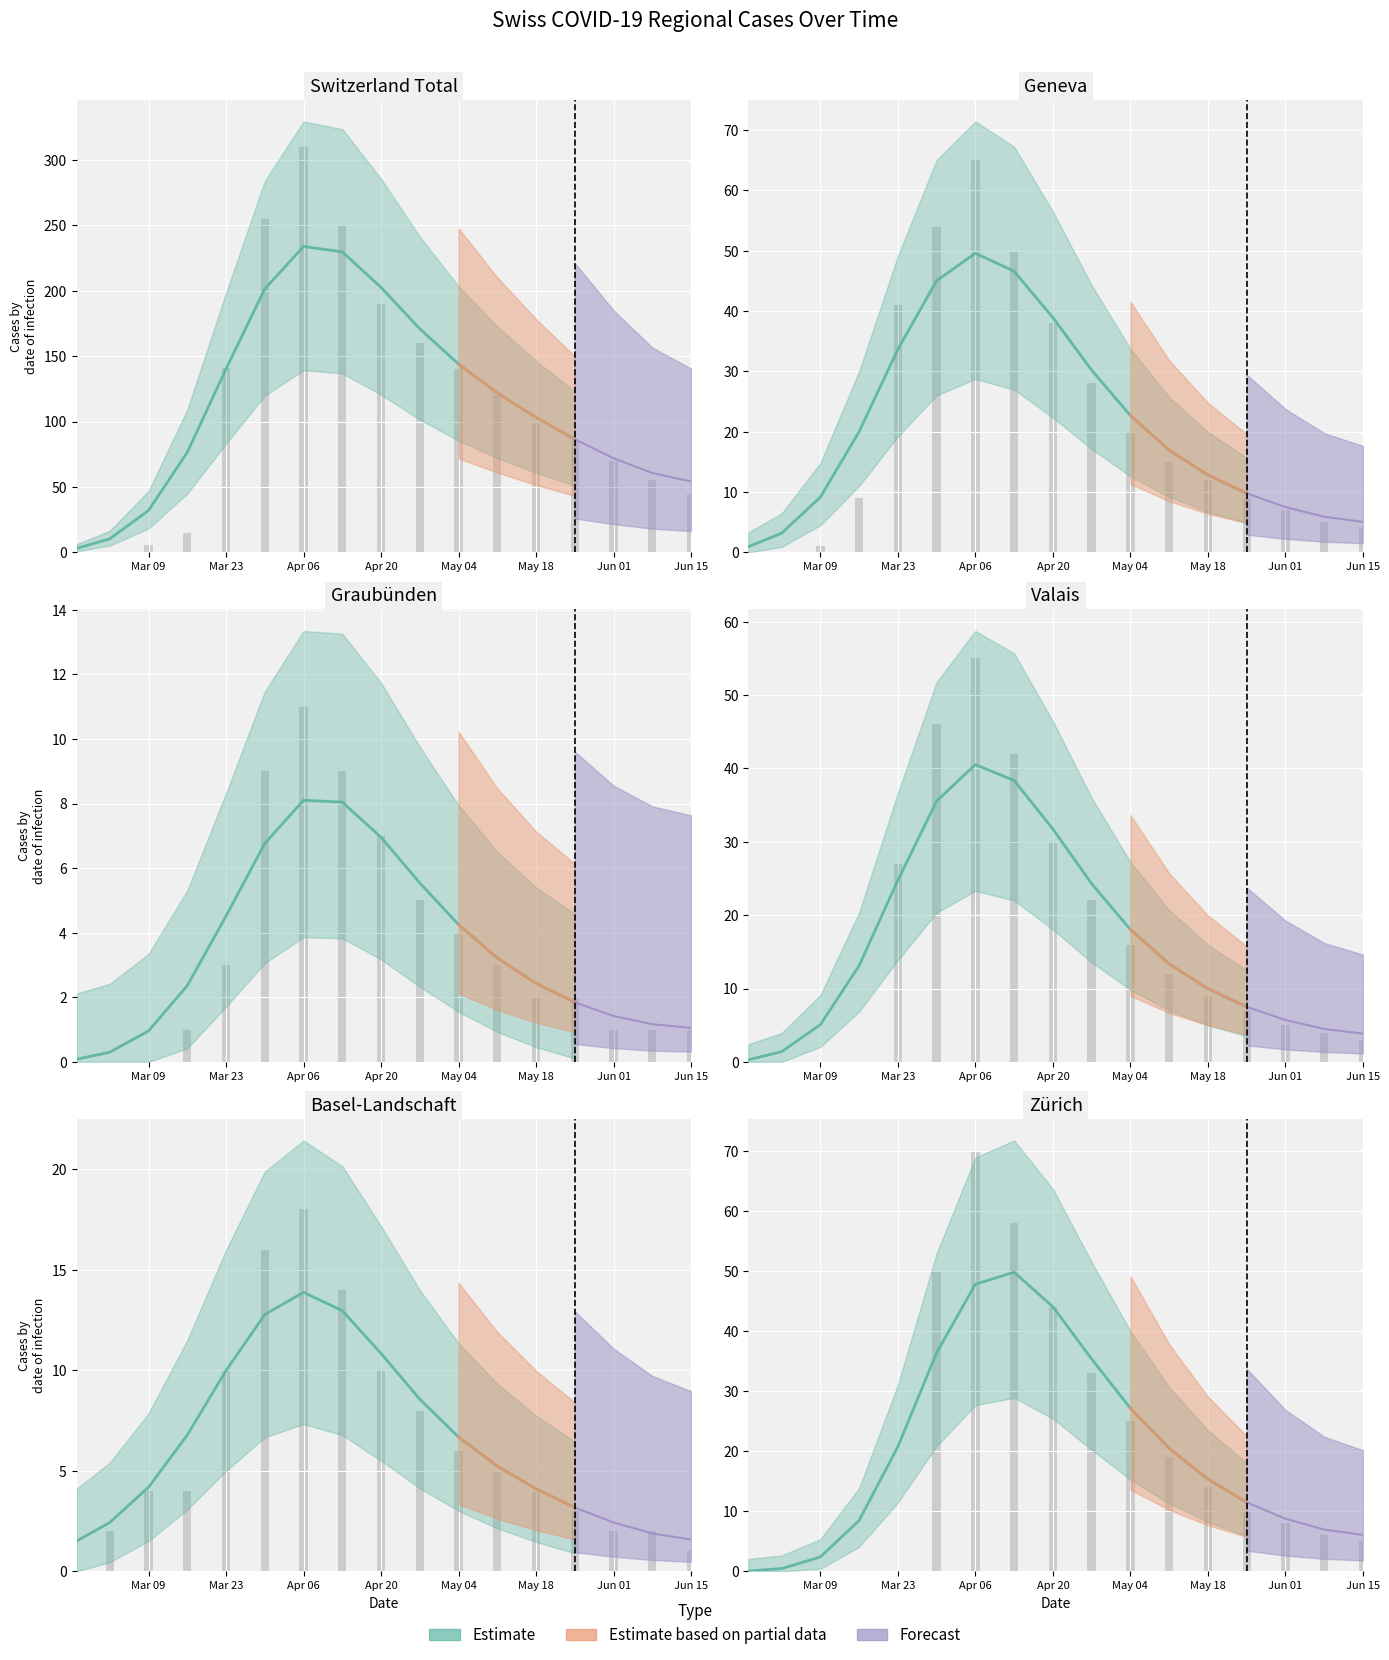

Is the value of GE at 13 greater than the value of ZH at 10?

No